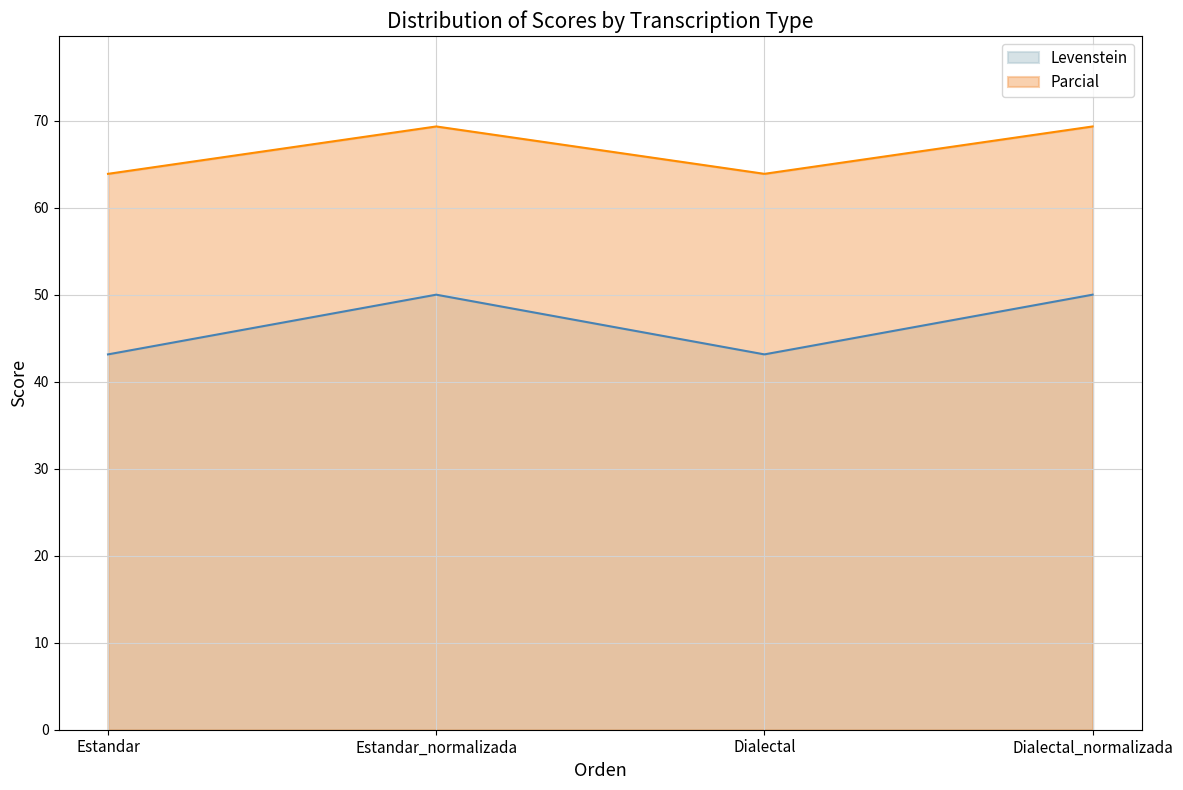

Reading left to right, list all the values displayed in this chart.

Levenstein: 43.1	50.0	43.1	50.0
Parcial: 63.9	69.3	63.9	69.3